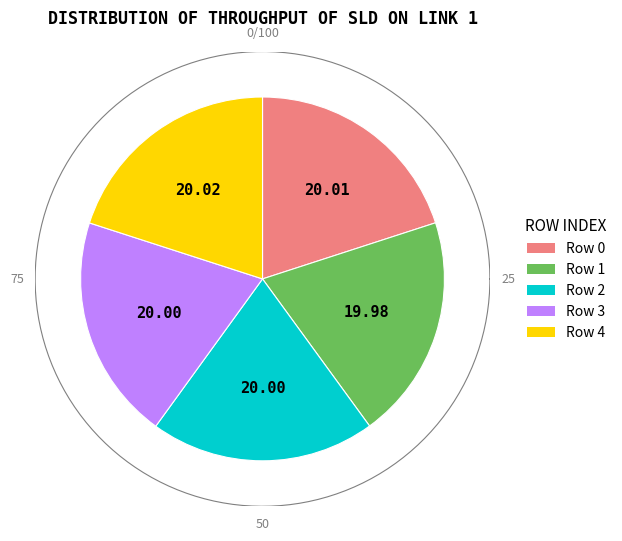

Is 2 the majority of the pie?

No